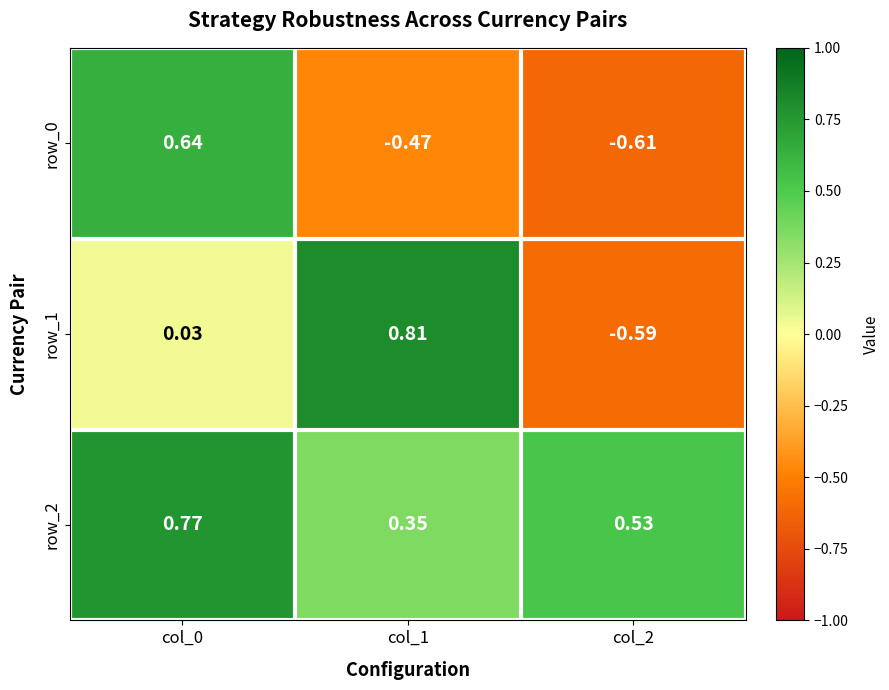

Is the value of row_1 at col_2 greater than the value of row_0 at col_2?

Yes